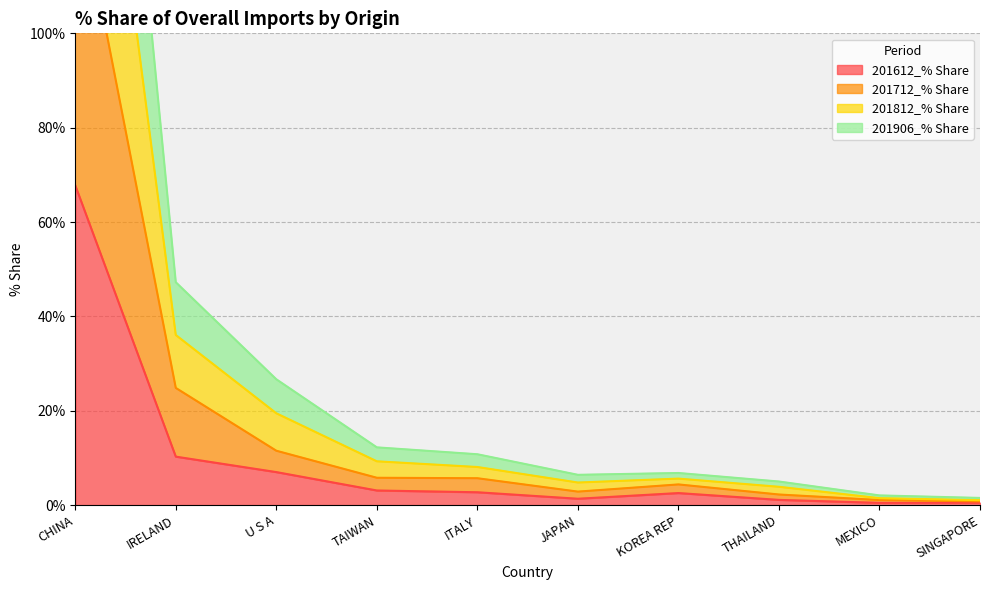

What is the label of the 1st point from the left?

CHINA